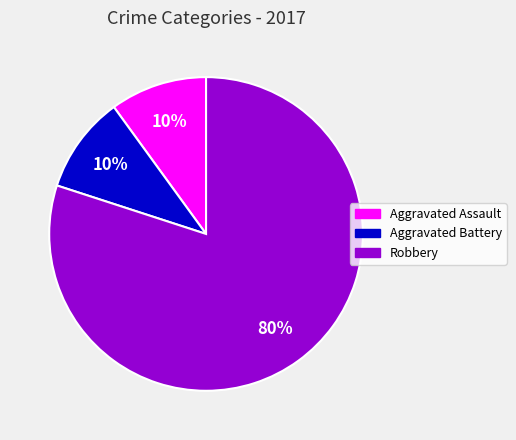

Does Aggravated Battery represent more than half of the total?

No